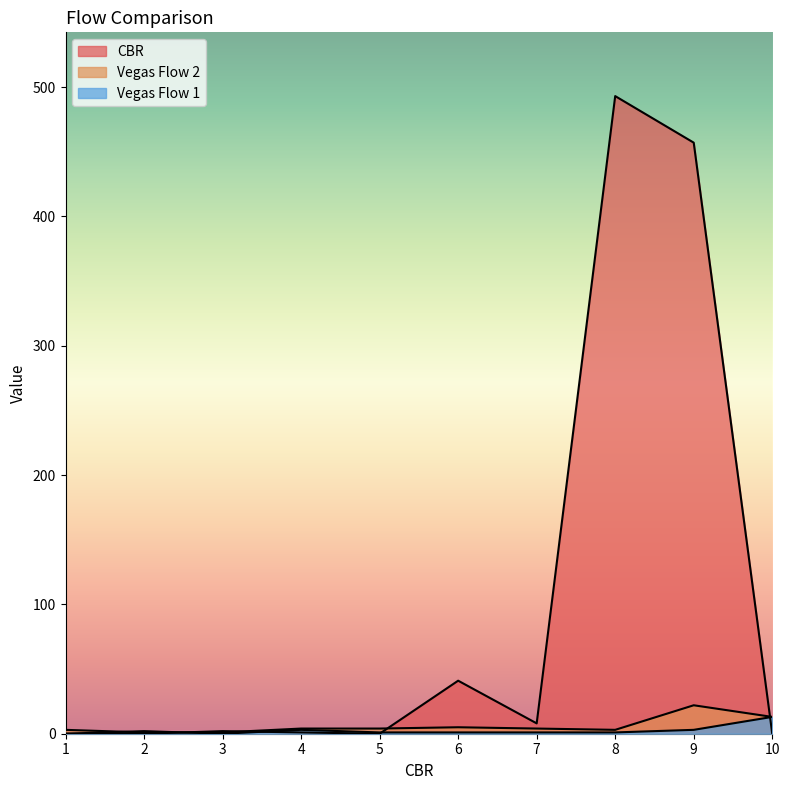

What is the highest value of the Vegas Flow 2 series?

22